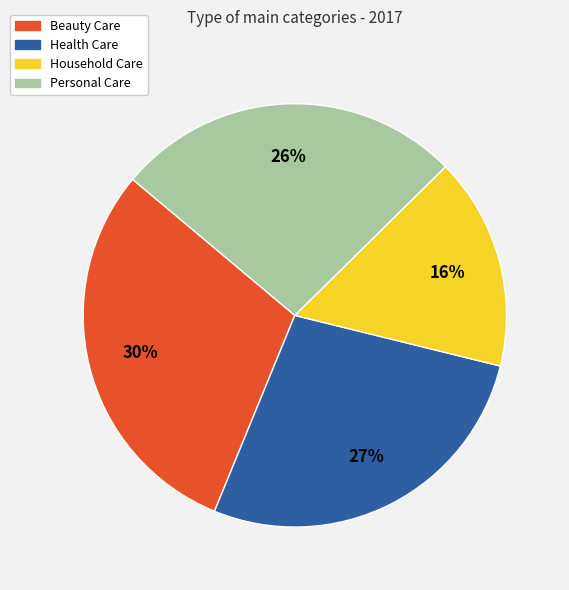

Which has a higher value, Health Care or Household Care?

Health Care